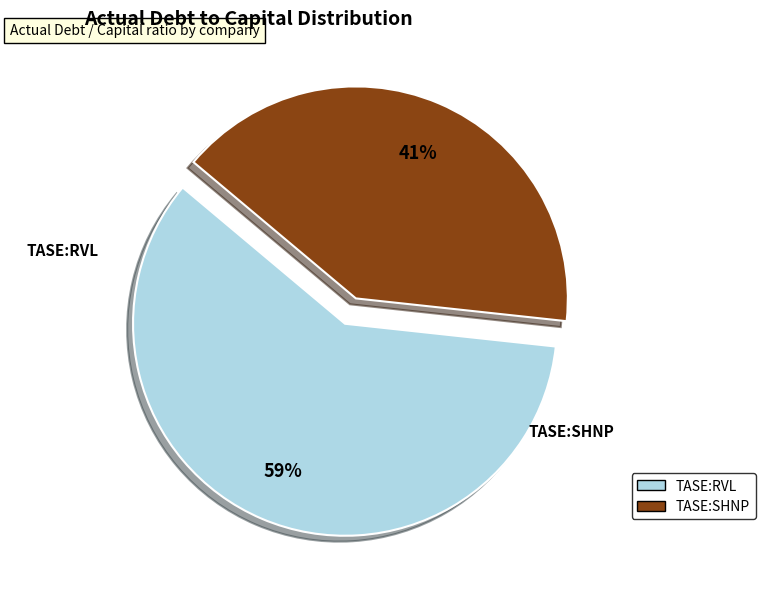

To the nearest percent, what is the average slice percentage?

50%